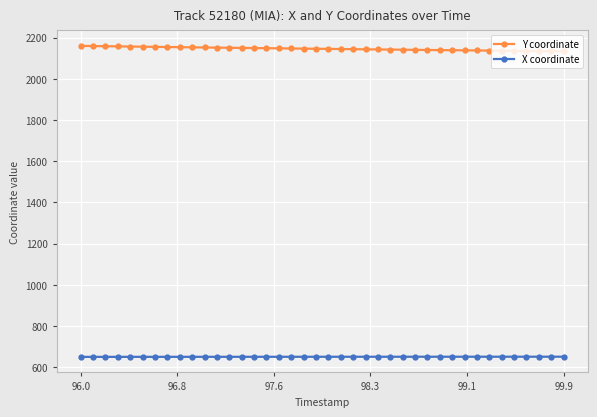

Does the chart have visible grid lines?

Yes